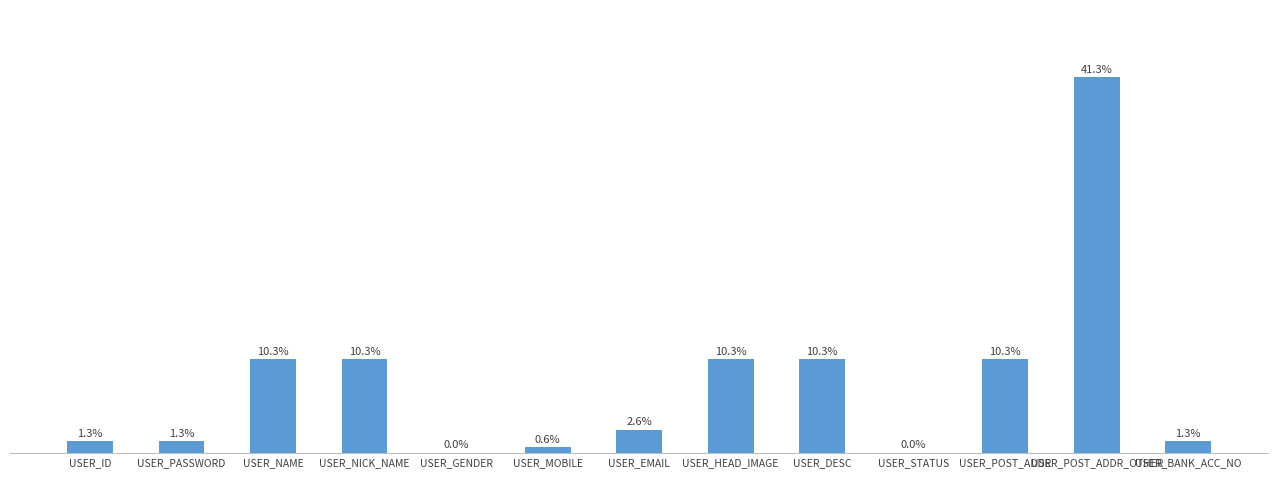

Which category has the highest value across all series?

USER_POST_ADDR_OTHER